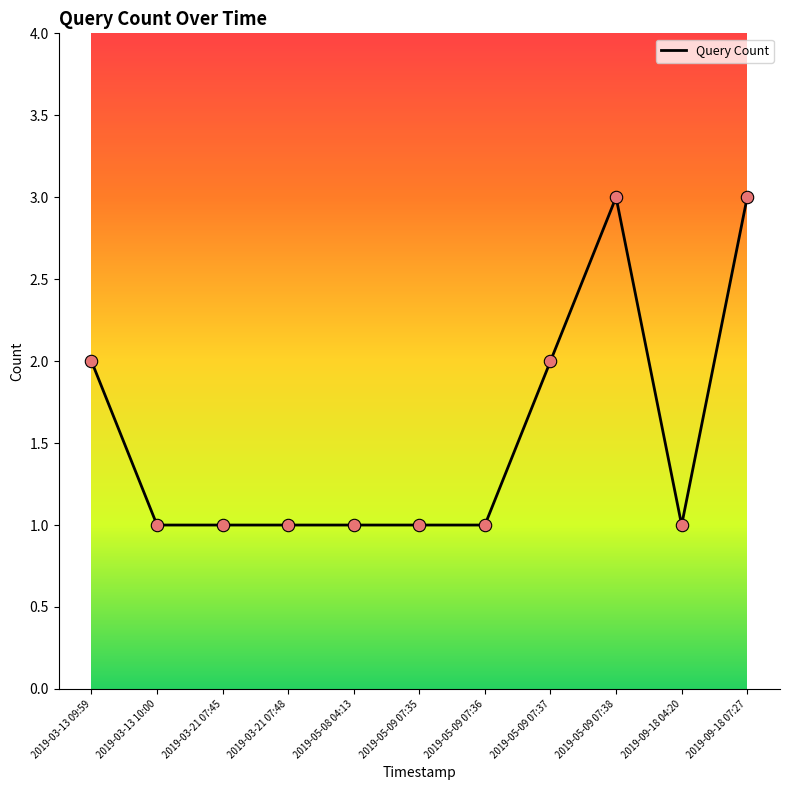

What is the change in value from 2019-03-13 09:59 to 2019-03-21 07:48?

-1